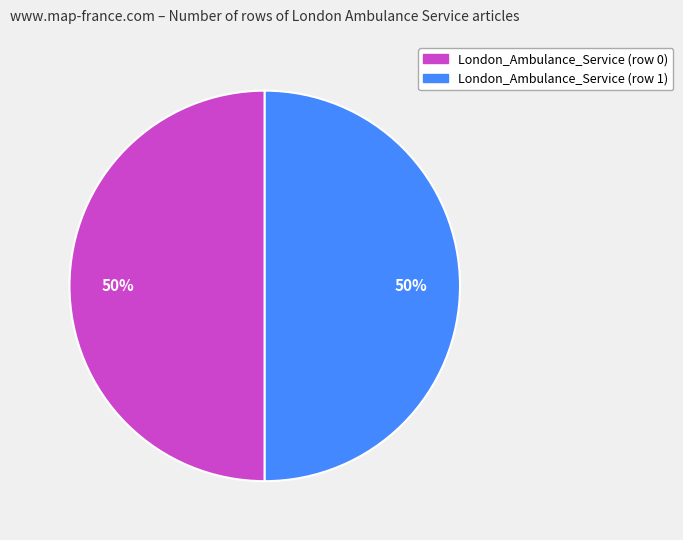

How many slices are in this pie chart?

2